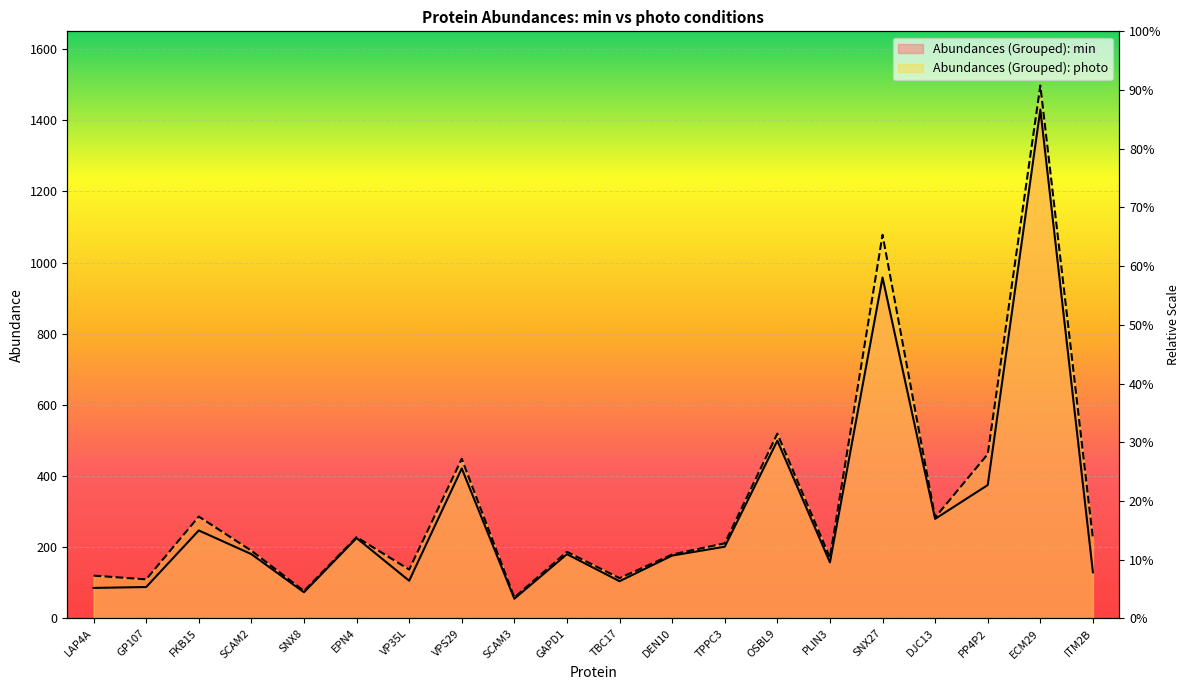

What are all the series names shown in the legend?

Abundances (Grouped): min, Abundances (Grouped): photo